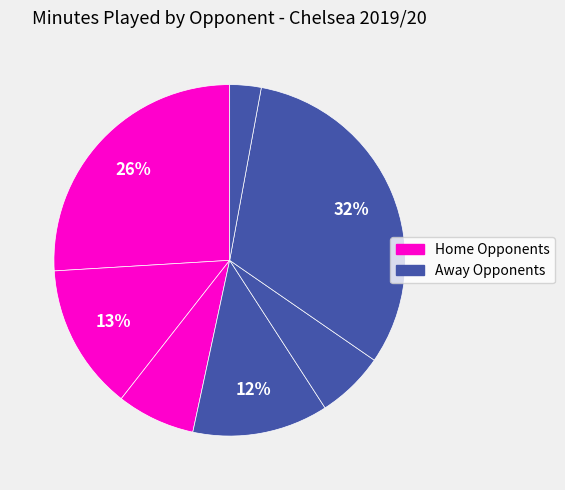

How many slices are in this pie chart?

7